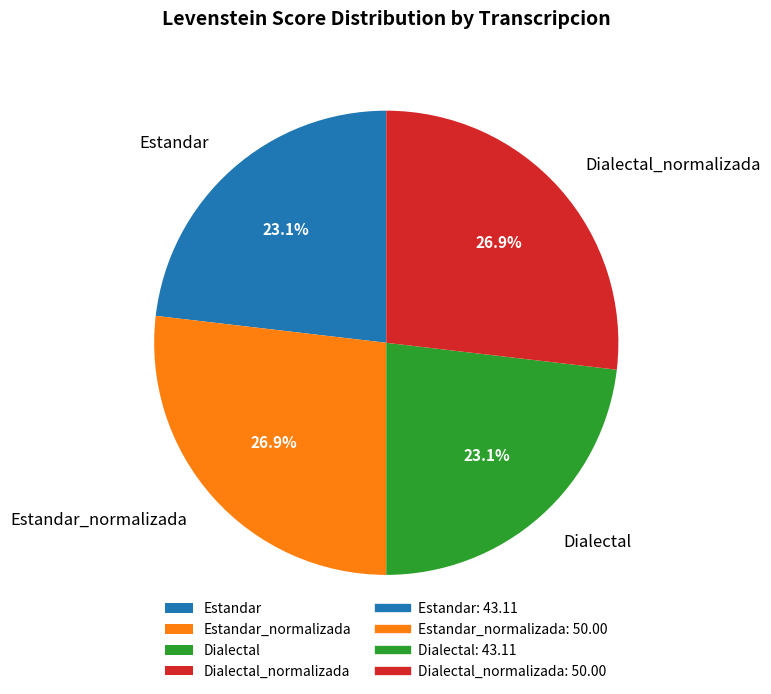

Does Dialectal account for over 50% of the chart?

No